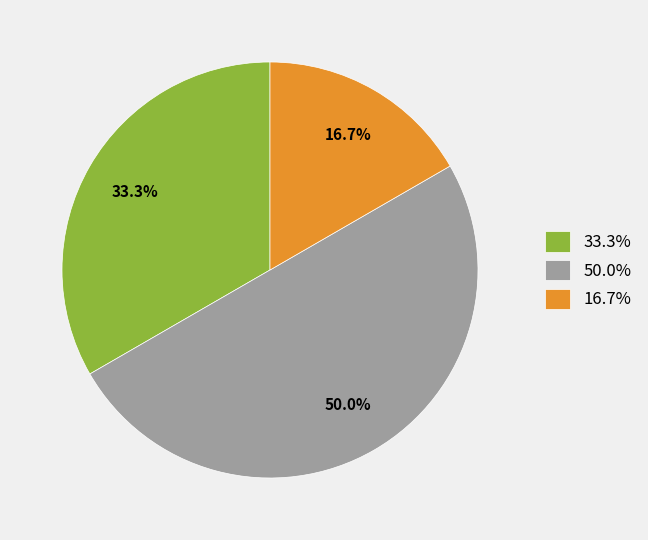

Which has a higher value, 50.0% or 16.7%?

50.0%